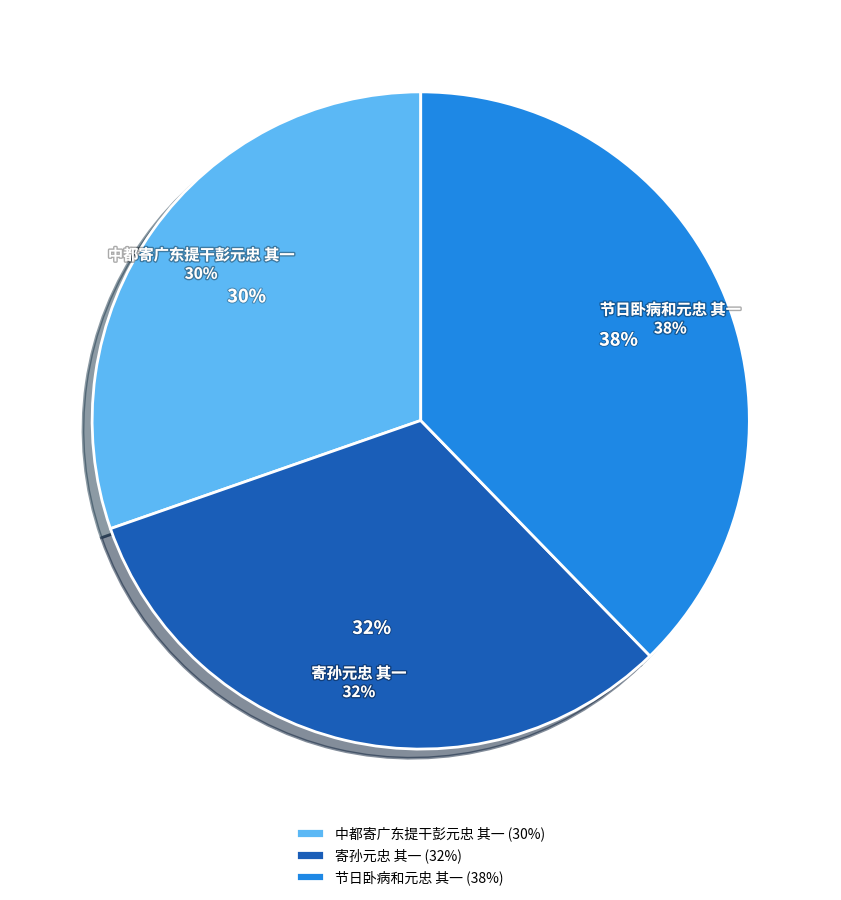

Which slice is the largest?

节日卧病和元忠 其一